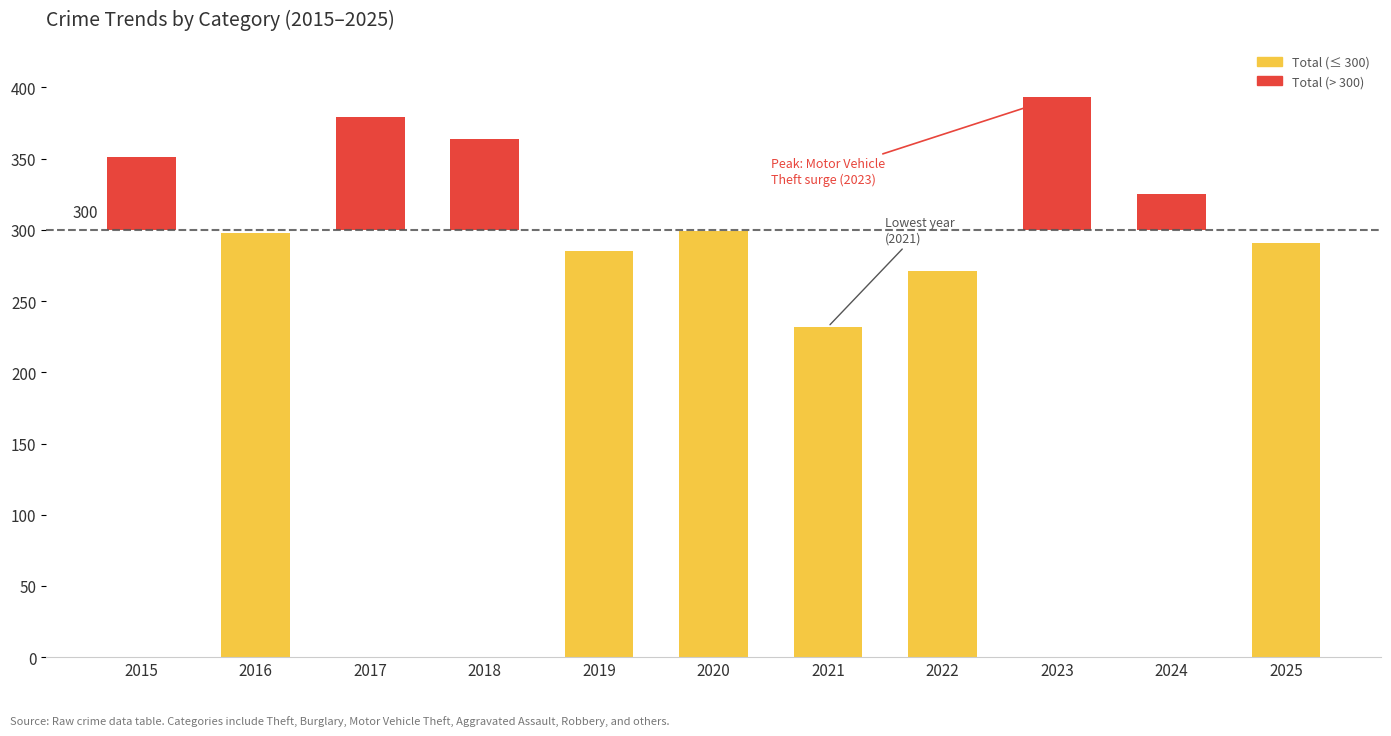

How many data points in Total (below threshold) are above 232?

5